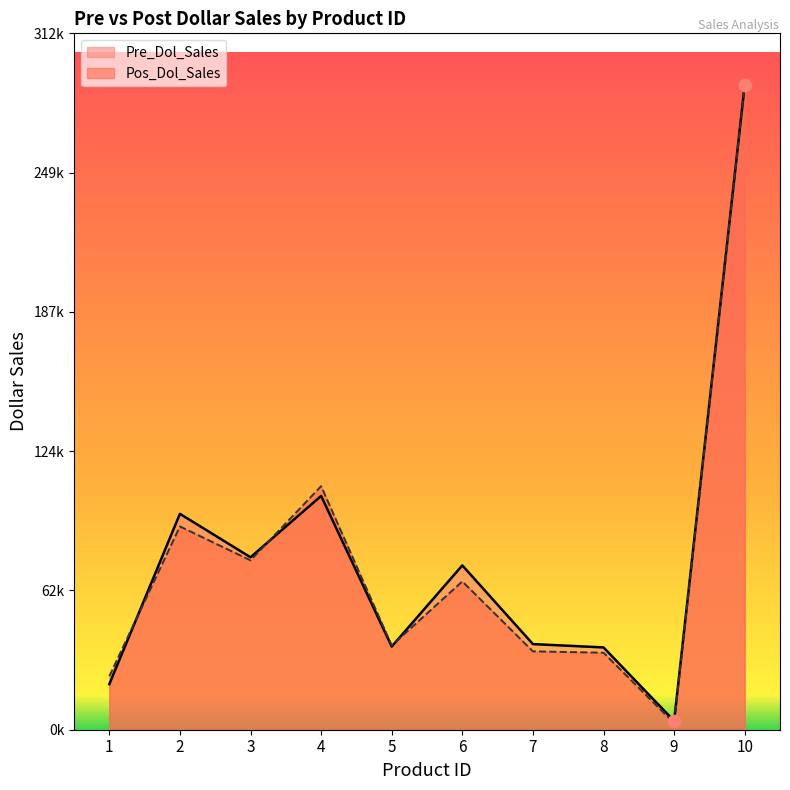

What are all the series names shown in the legend?

Pre_Dol_Sales, Pos_Dol_Sales